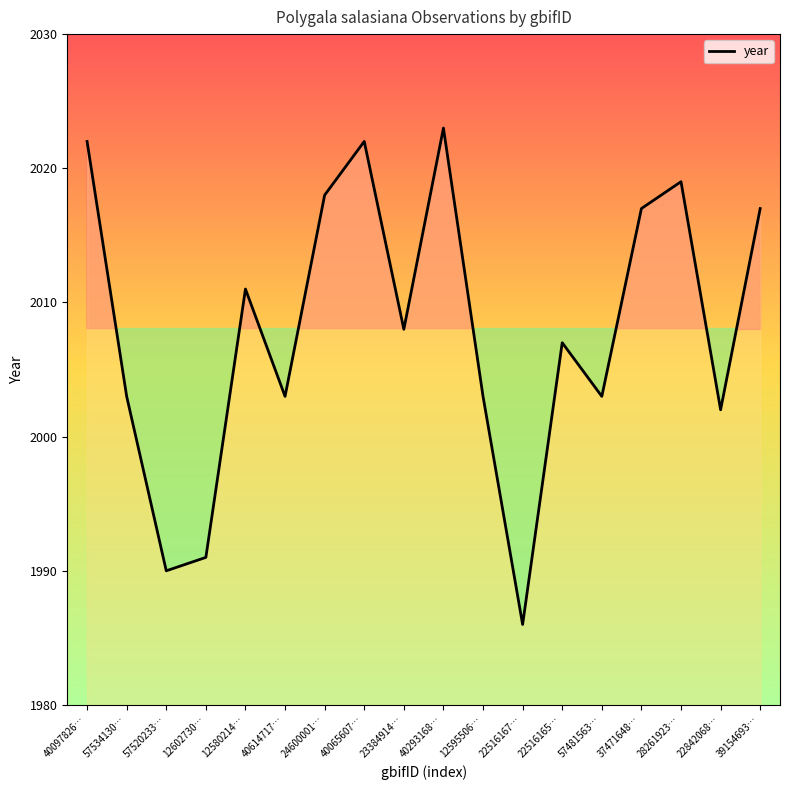

What is the smallest value displayed?

1986